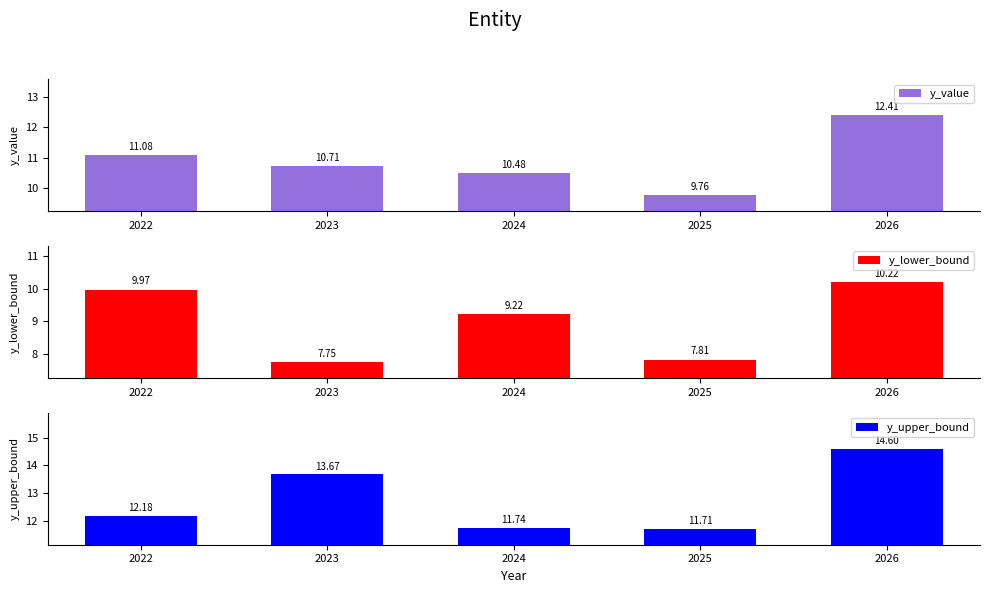

Reading left to right, extract all data points from this chart.

y_value: 2022=11.1	2023=10.7	2024=10.5	2025=9.8	2026=12.4
y_lower_bound: 2022=10.0	2023=7.7	2024=9.2	2025=7.8	2026=10.2
y_upper_bound: 2022=12.2	2023=13.7	2024=11.7	2025=11.7	2026=14.6